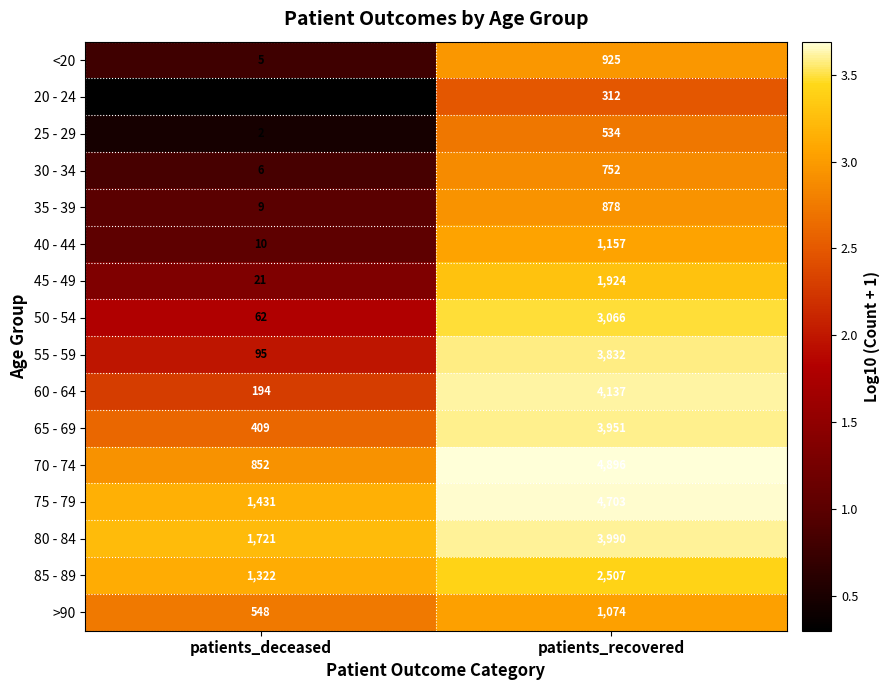

True or false: 40 - 44 has a value of 1531 at patients_recovered.

False